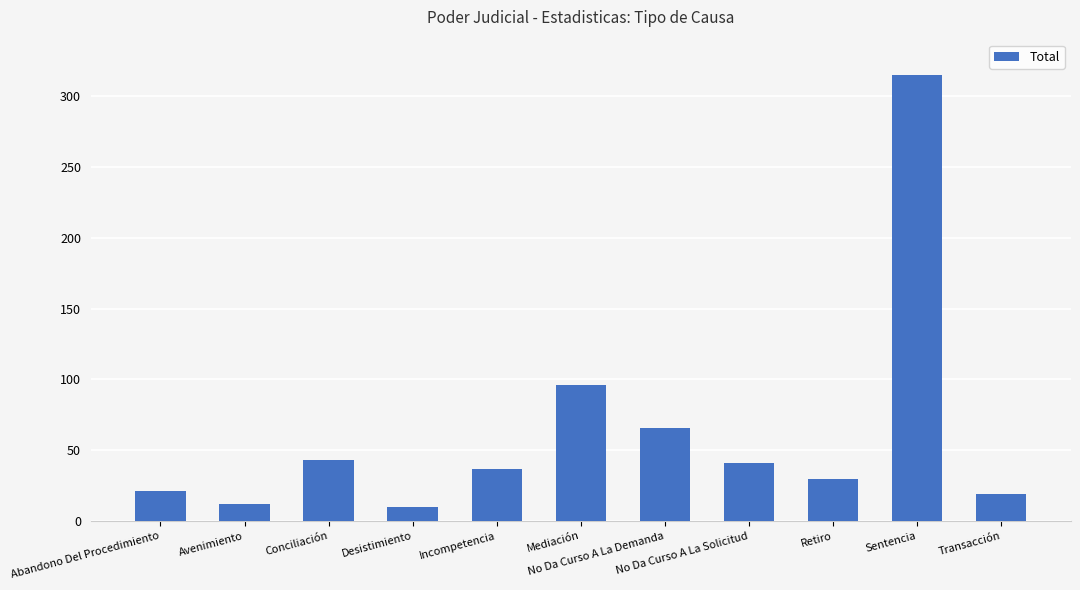

What is the label of the 1st bar from the left?

Abandono Del Procedimiento